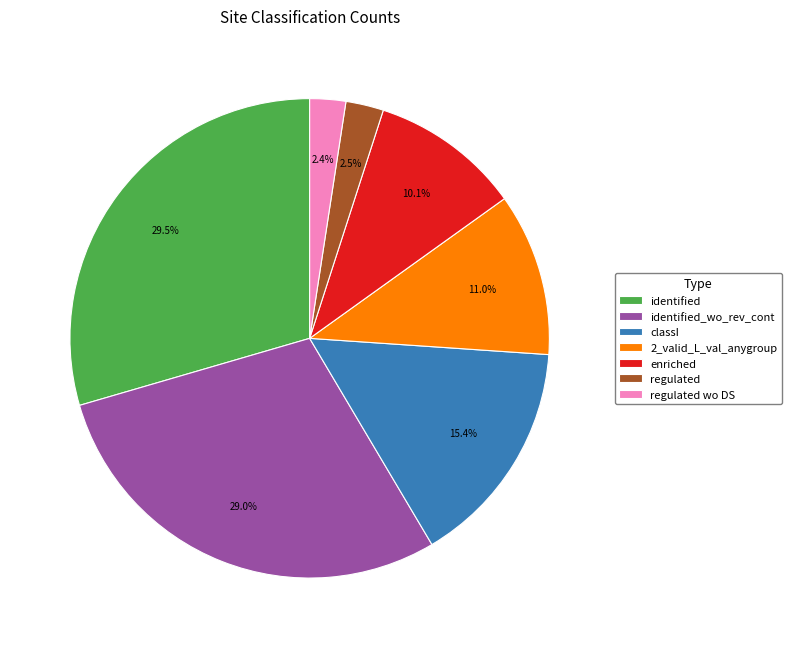

Does any single category account for the majority?

No